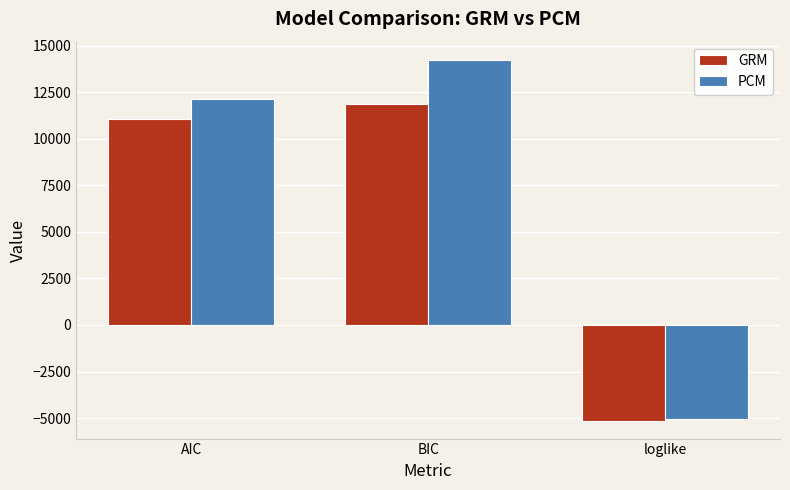

How many bars are there in total?

6